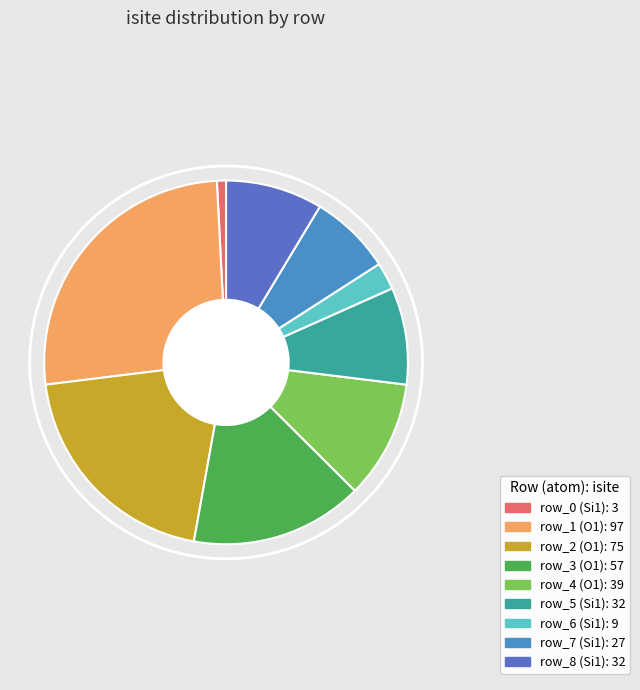

Rank the categories by value from highest to lowest.

row_1, row_2, row_3, row_4, row_5, row_8, row_7, row_6, row_0